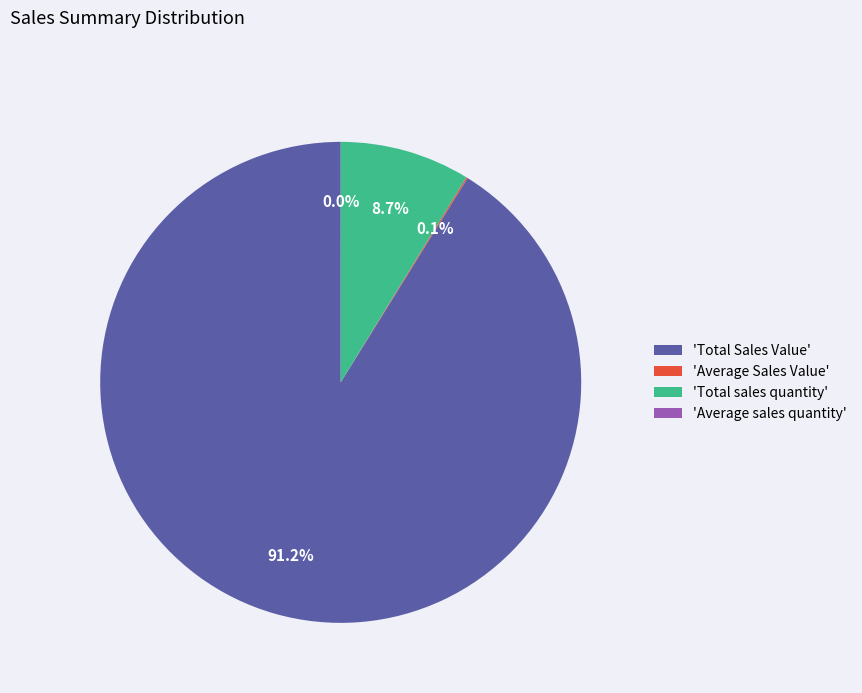

Which slice represents more than half of the pie?

'Total Sales Value'